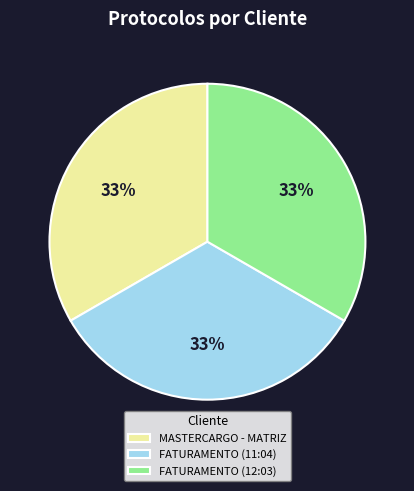

To the nearest percent, what portion does FATURAMENTO (11:04) represent?

33%